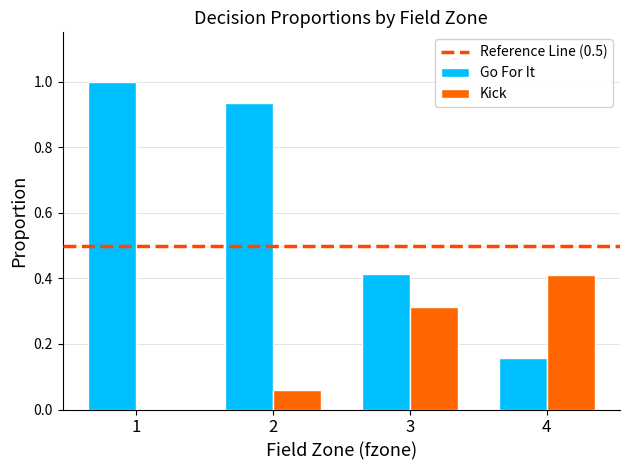

How many groups of bars are there?

4